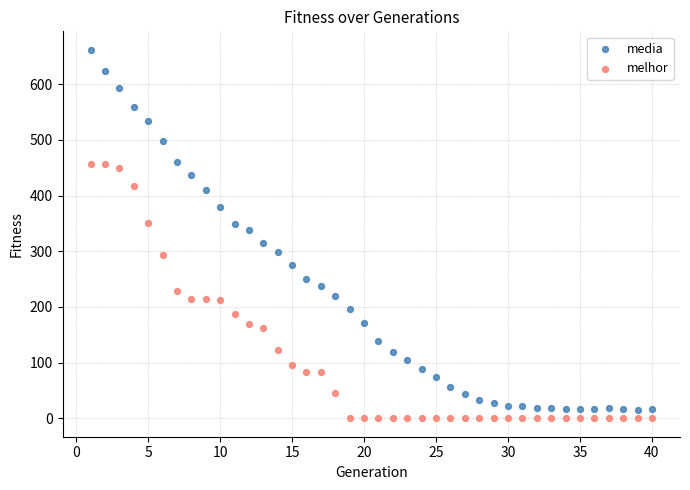

Which series has the widest spread of Y values?

media